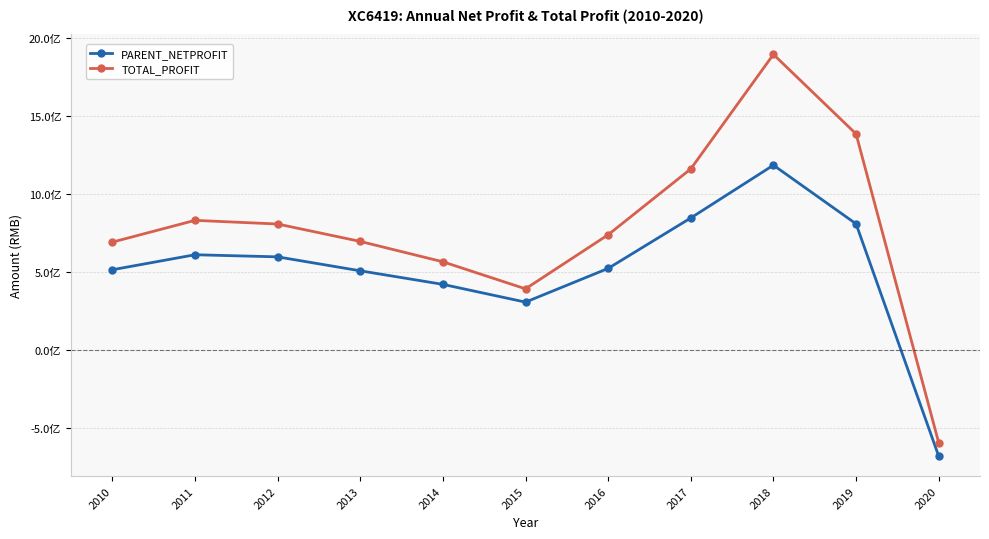

Where does the PARENT_NETPROFIT series first go above 523893734?

2011